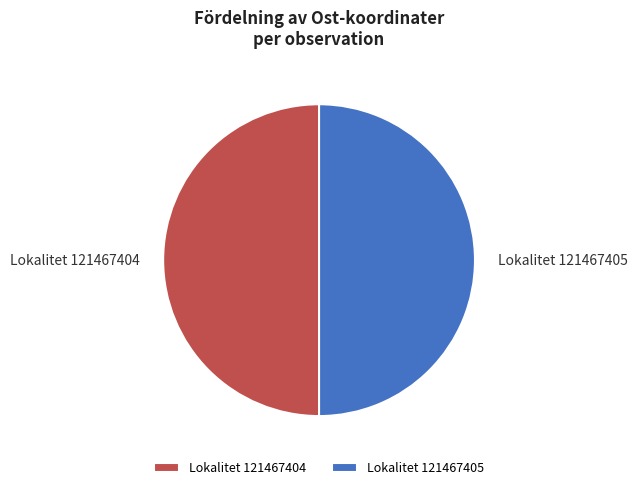

The Lokalitet 121467404 slice represents 50% of the pie. True or false?

True